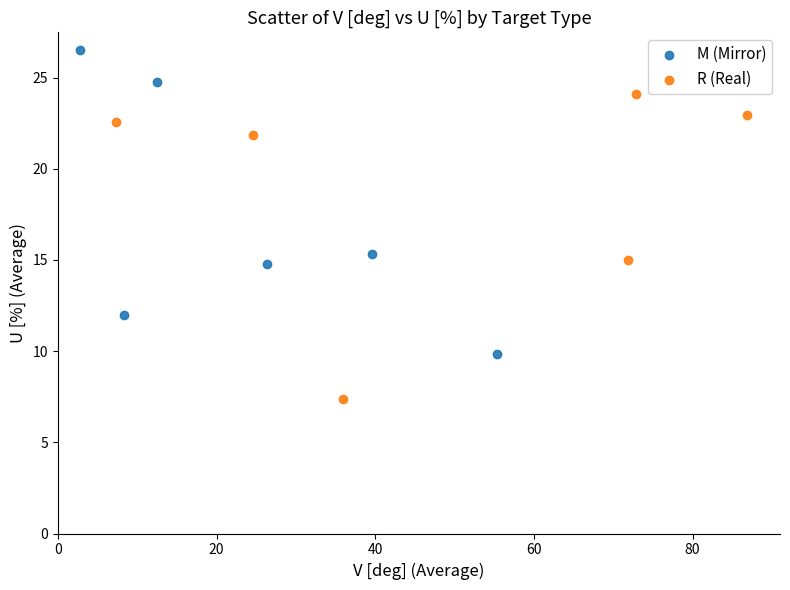

What are all the series names shown in the legend?

M (Mirror), R (Real)